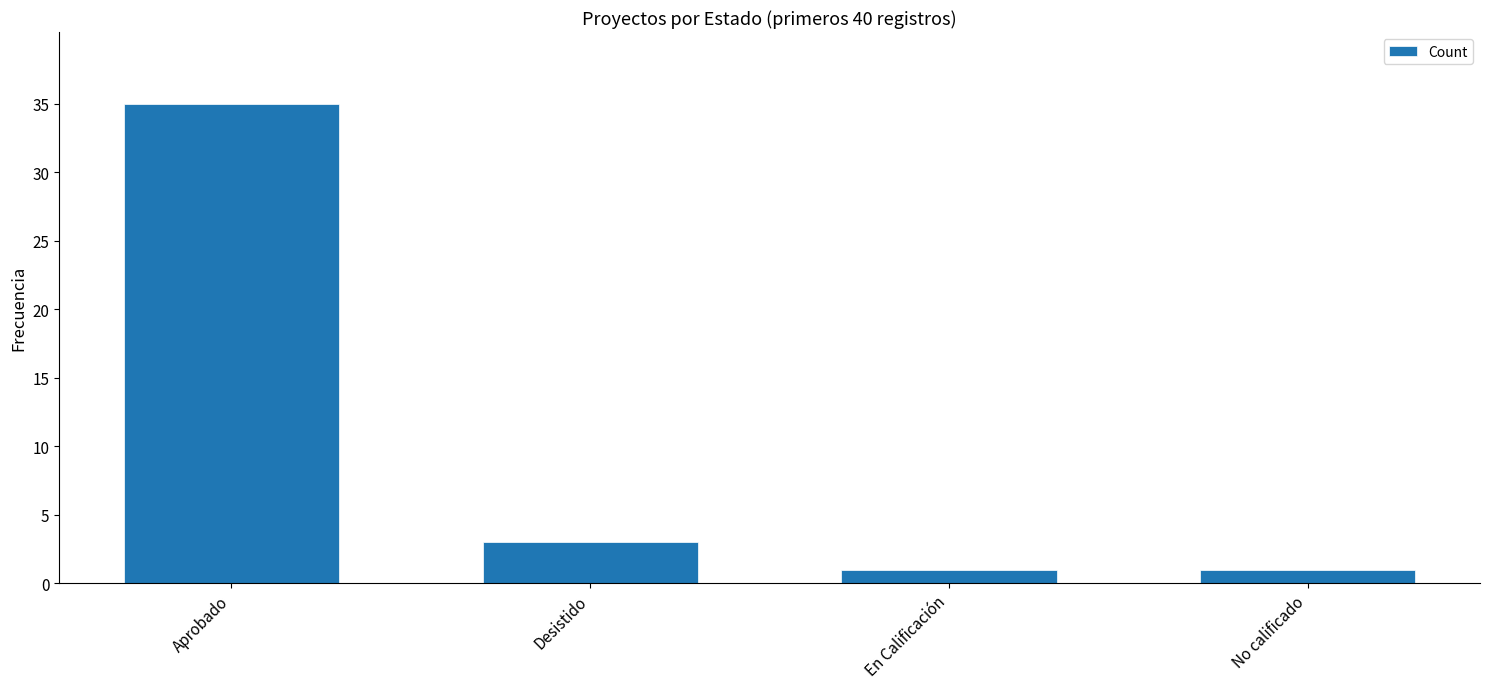

Where does the data first go above 3?

Aprobado